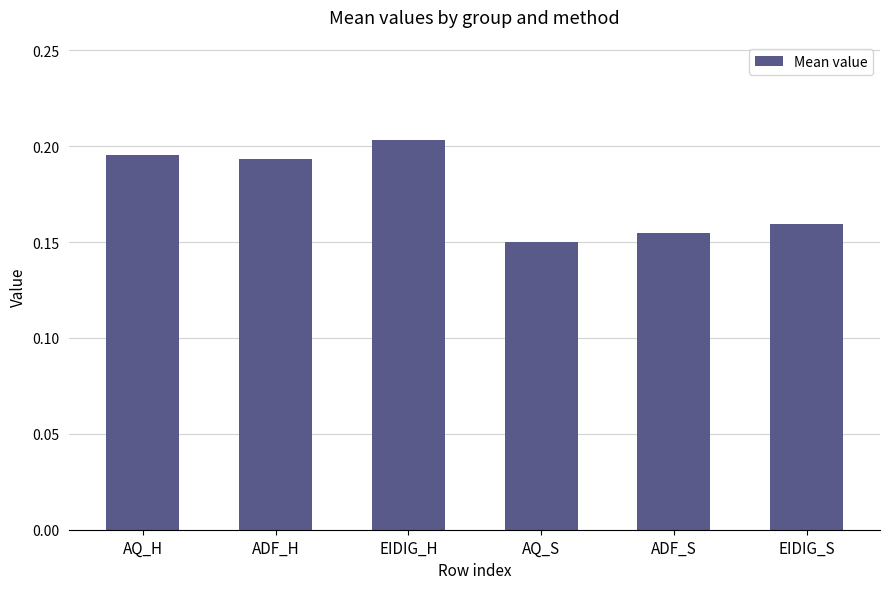

Which label corresponds to the largest value in the chart?

EIDIG_H